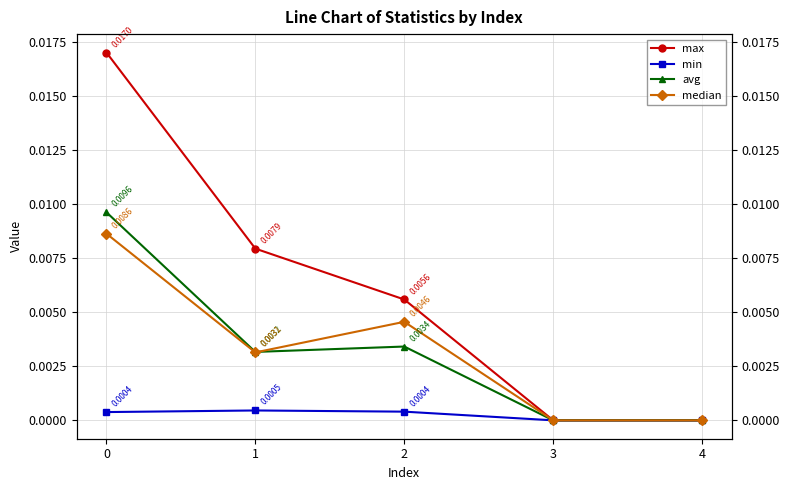

How many interior local peaks does the avg series have?

1